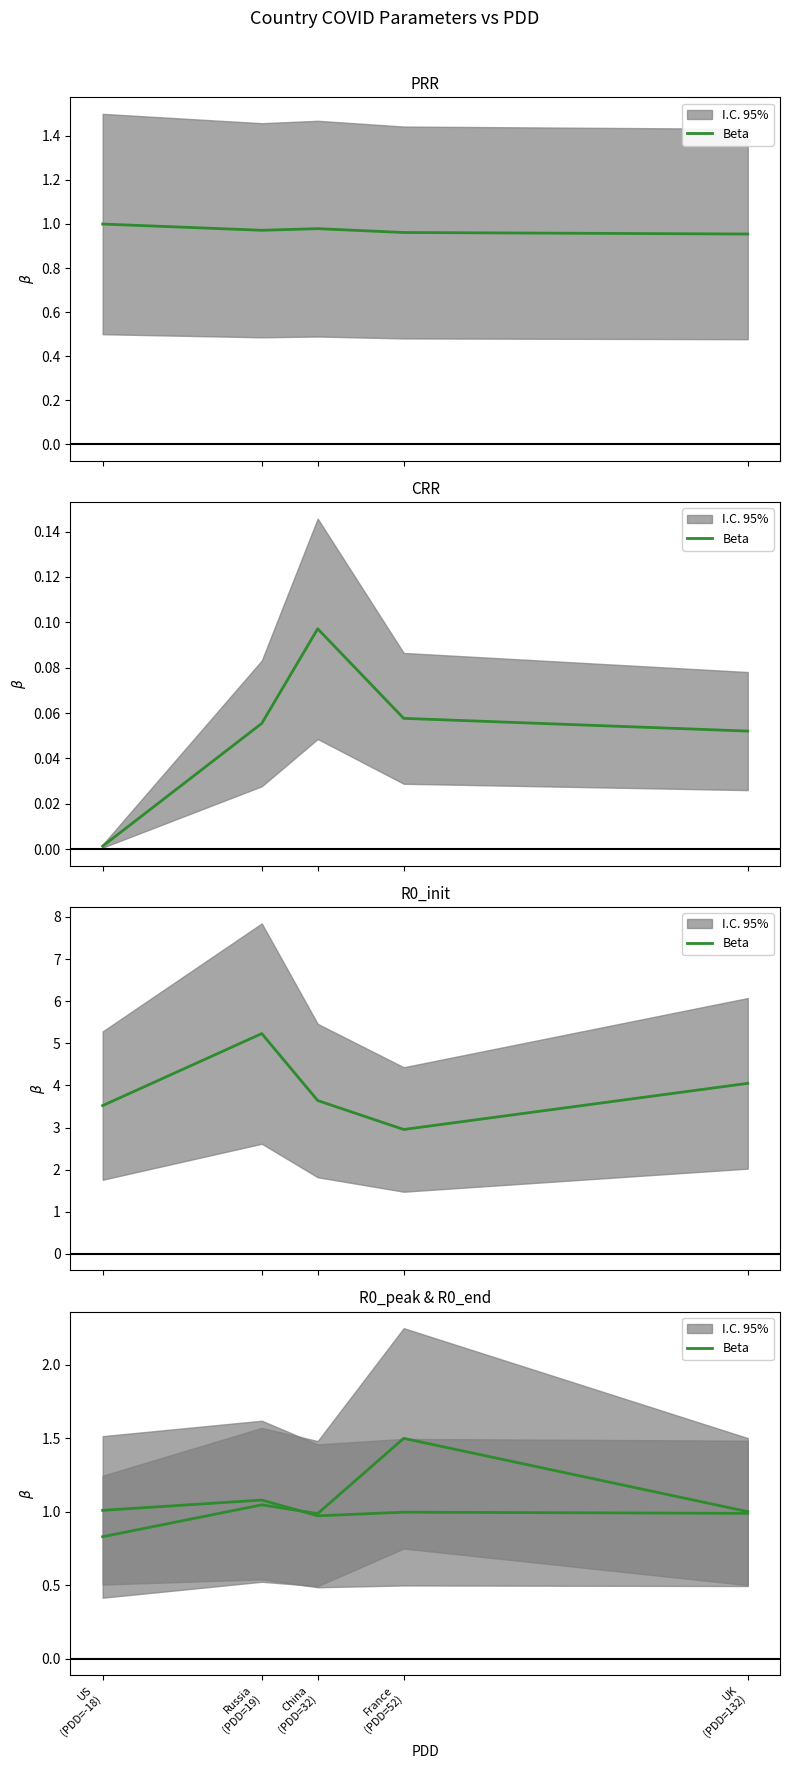

Rank the series at US
(PDD=-18) from highest to lowest value.

Beta (R0_init), Beta (R0_end), Beta (PRR), Beta (R0_peak), Beta (CRR)